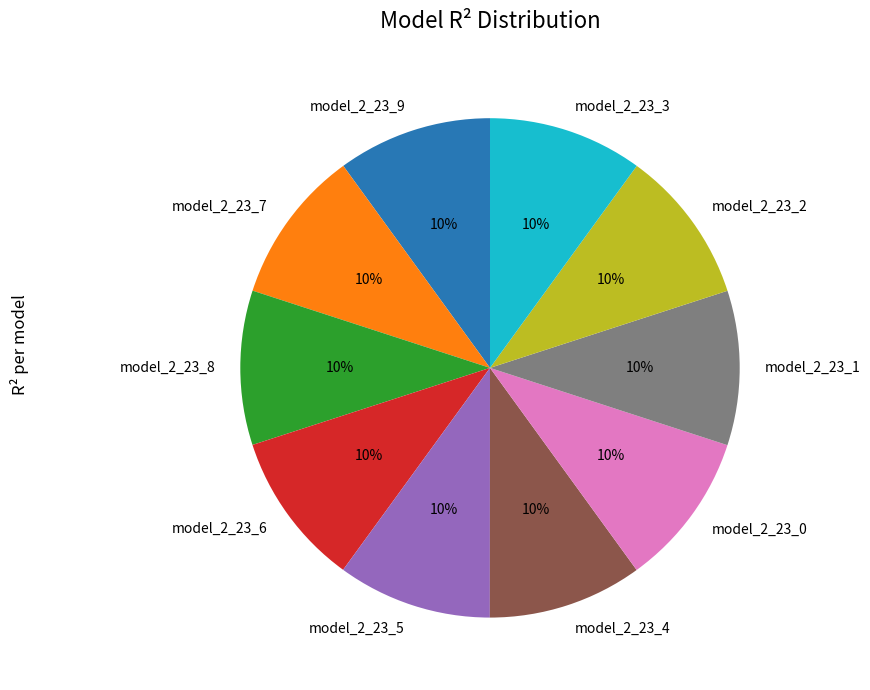

Is model_2_23_4 the majority of the pie?

No